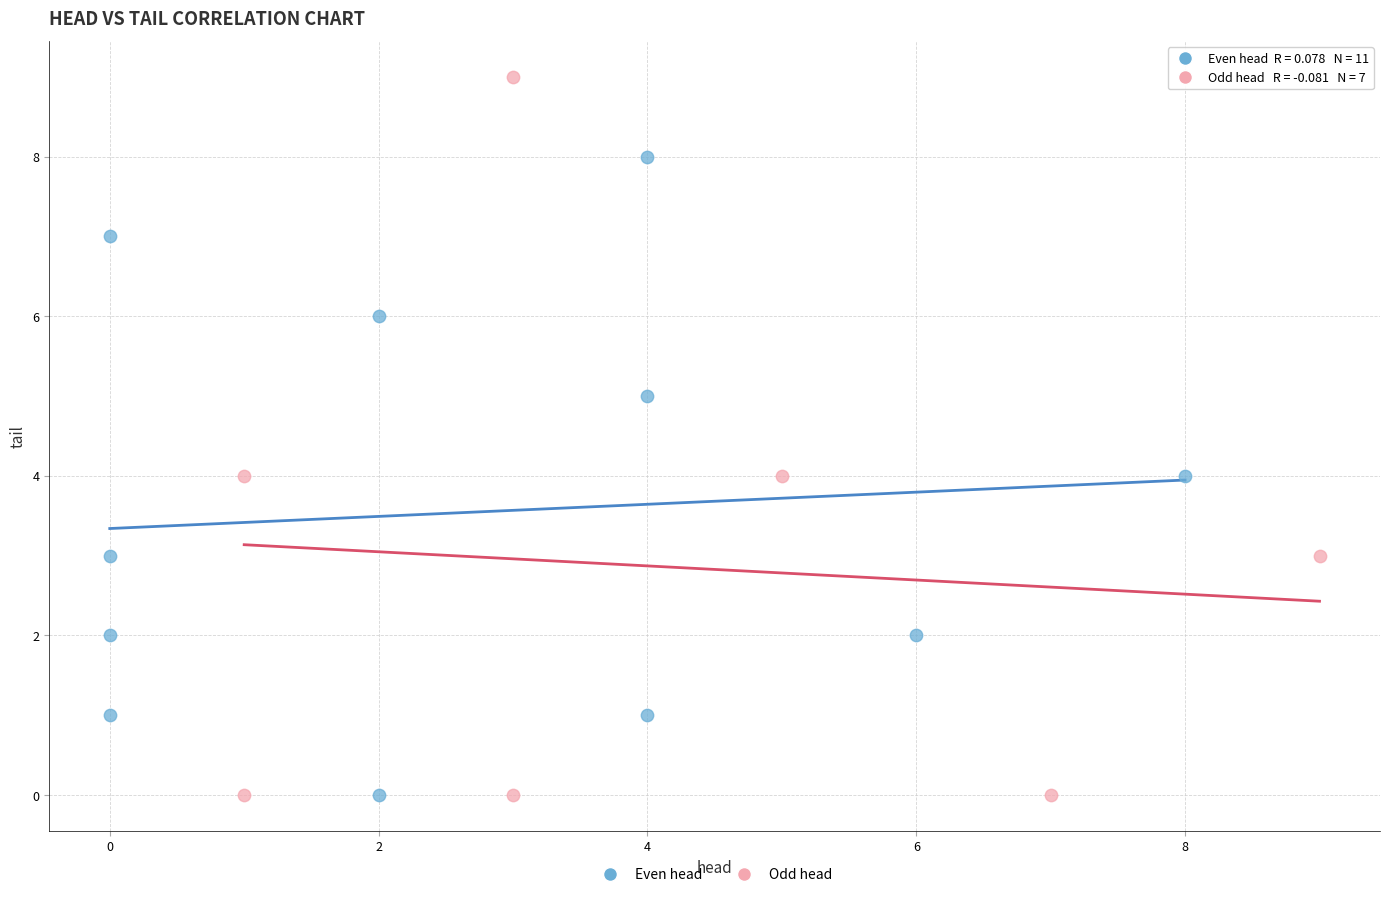

Which series contains the highest Y value?

Odd head